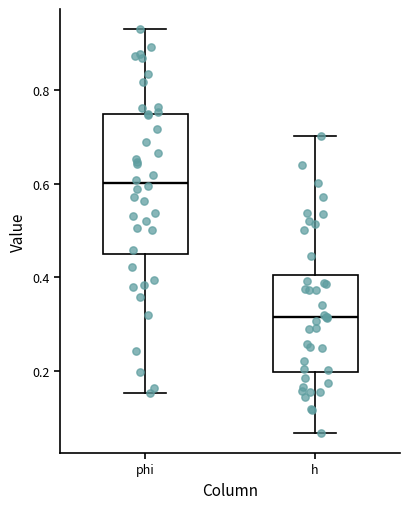

Reading left to right, transcribe this box plot: for each box, give where its median line is, the range the box spans, and where its two whiskers end, as read against the y-axis. The values are not printed on the chart, so give them approximately, as read against the axis.

phi: median 0.60, box 0.44 to 0.74, whiskers 0.16 to 0.94
h: median 0.32, box 0.20 to 0.40, whiskers 0.06 to 0.70